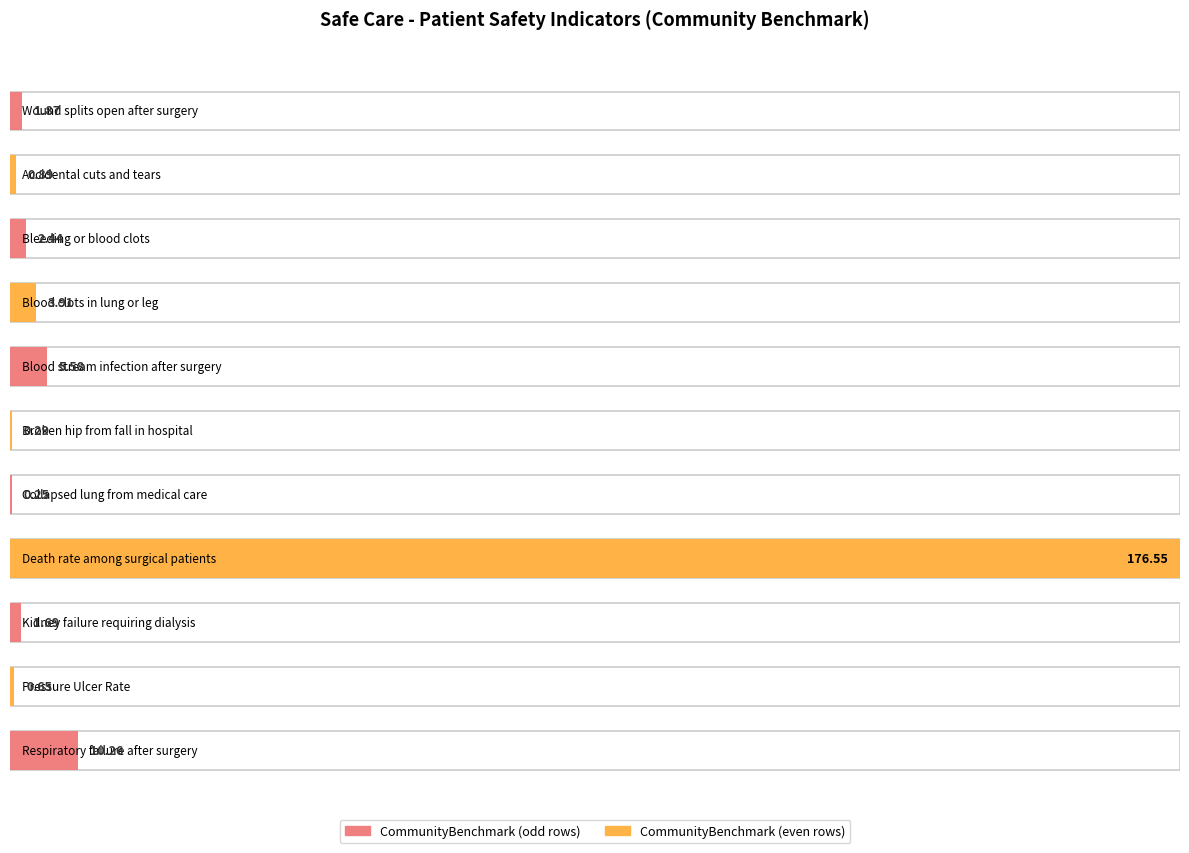

What position from the right is Wound splits open after surgery?

11